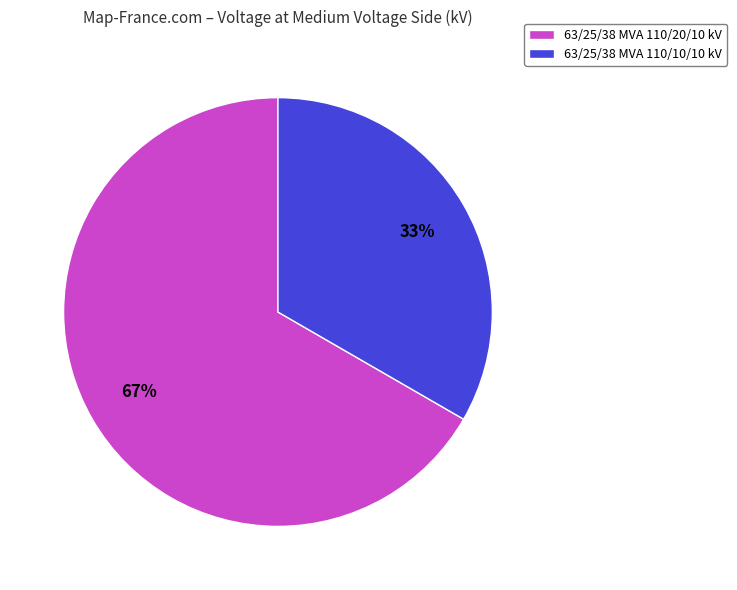

What is the majority slice?

63/25/38 MVA 110/20/10 kV